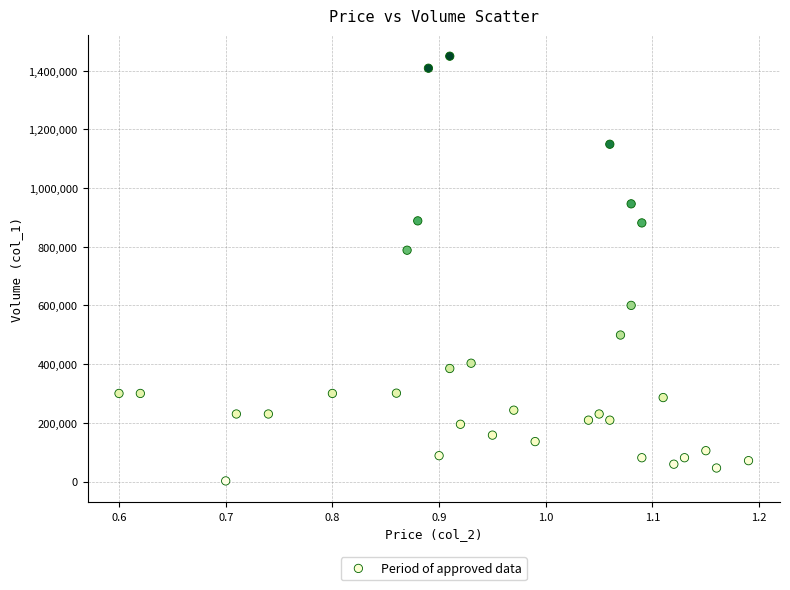

What Y value in the scatter plot is closest to 725500?

788000